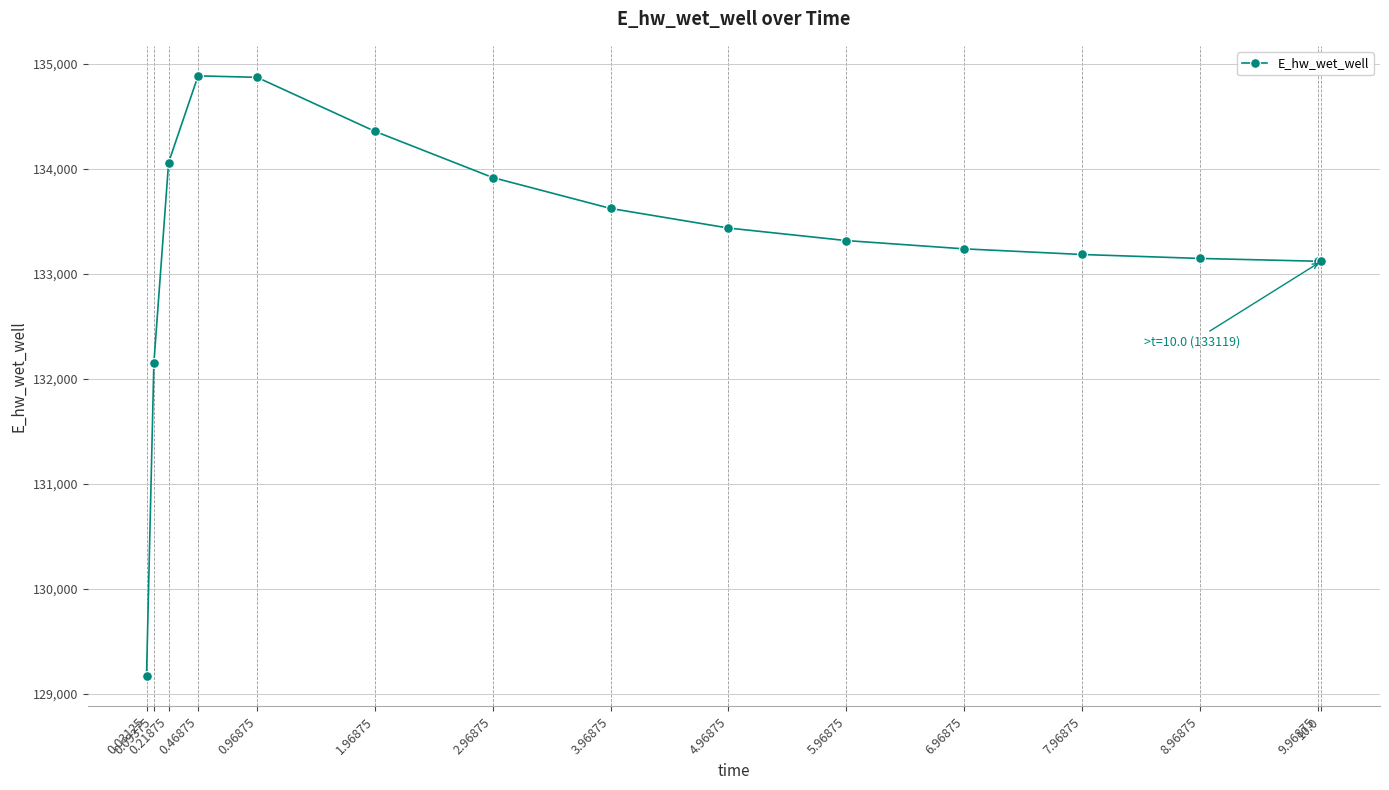

What is the change in value from 3.96875 to 7.96875?

-438.6